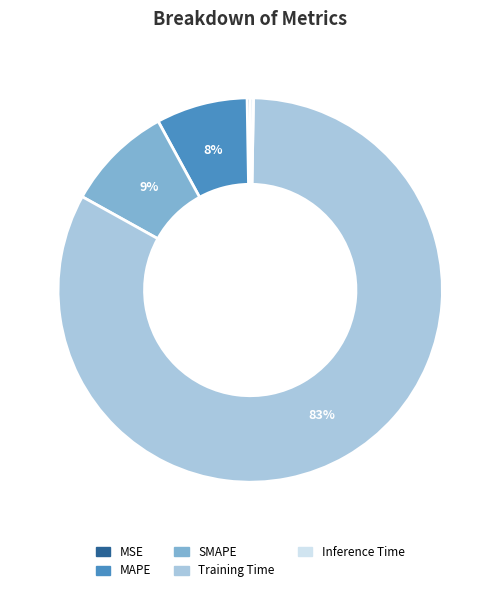

What percentage is the MAPE slice, to the nearest percent?

8%